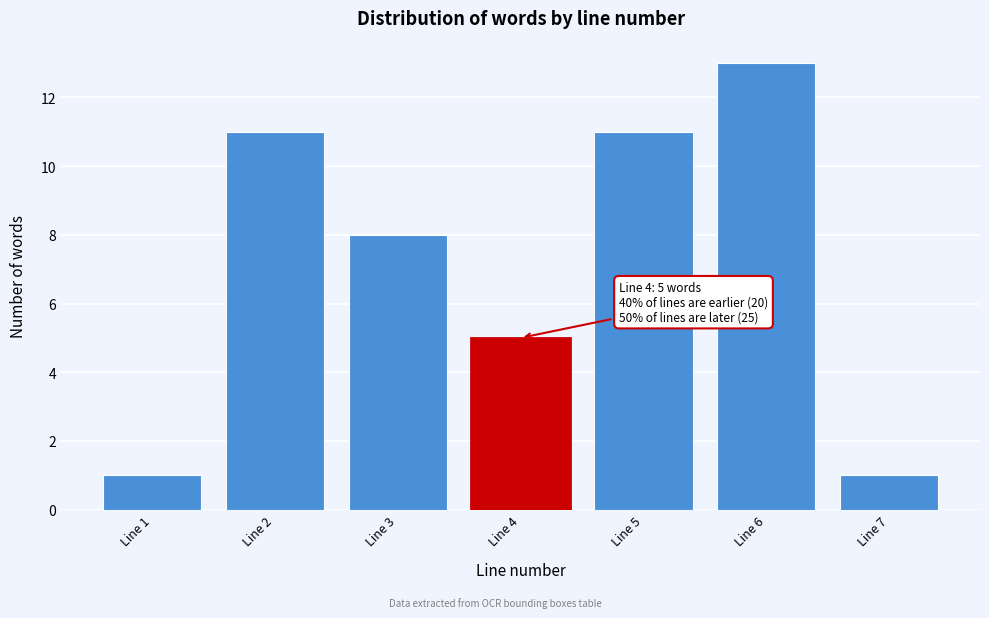

Reading left to right, what are all the values shown in this chart?

1	11	8	5	11	13	1